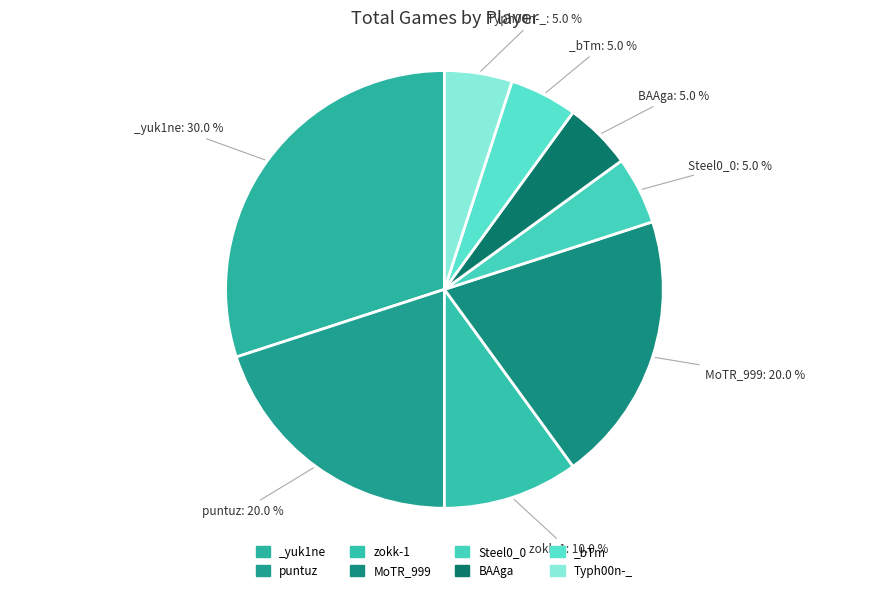

Count the number of slices in the pie.

8